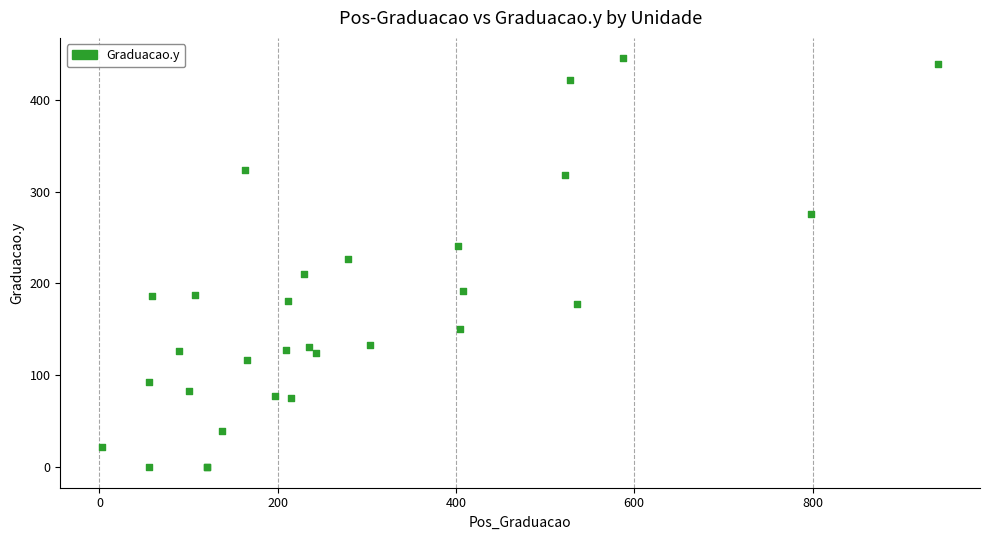

What Y value in the scatter plot is closest to 222?

227